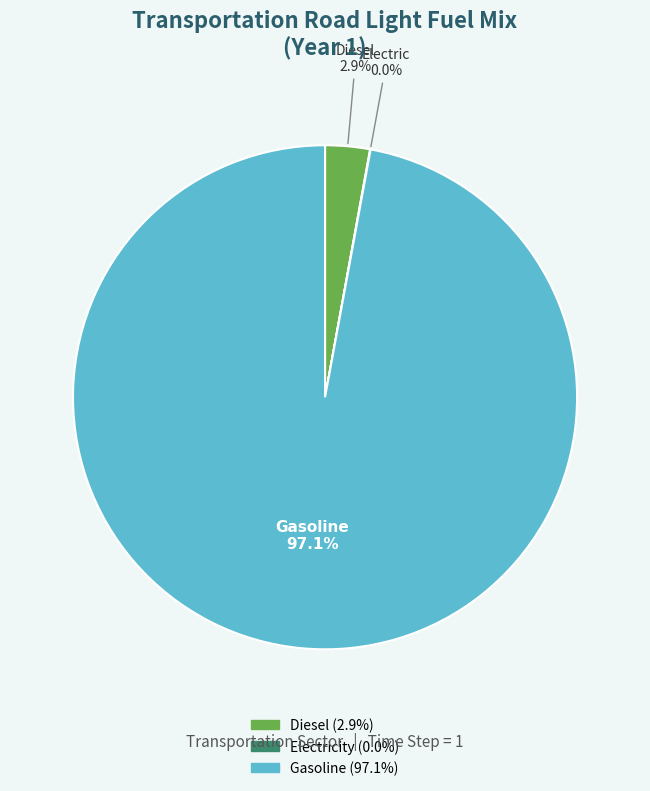

Is there any slice that represents more than half of the pie?

Yes